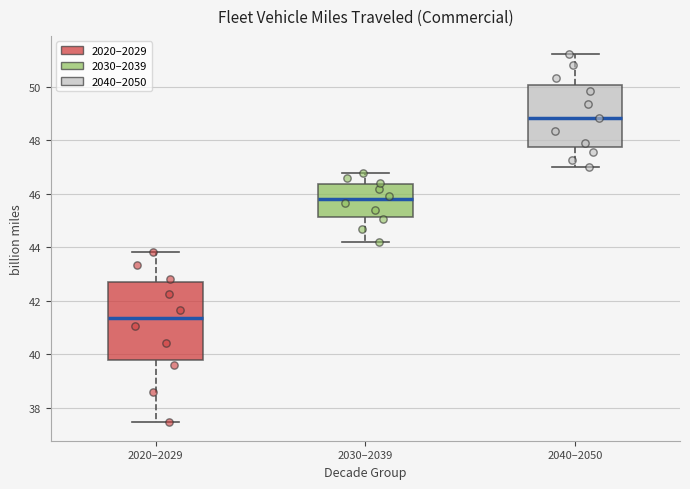

Which box is the tallest, from its lower edge to its upper edge?

2020–2029